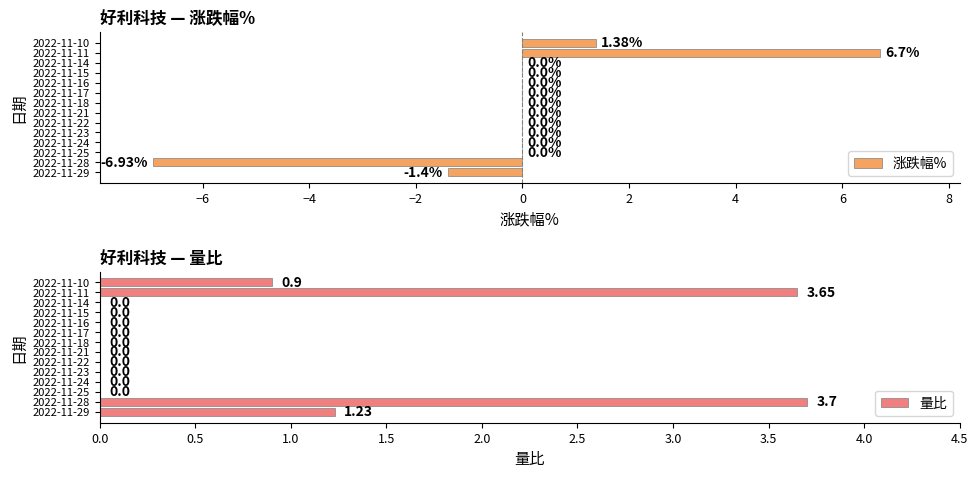

What is the sum of the 涨跌幅% values at 2022-11-17 and 2022-11-29?

-1.4